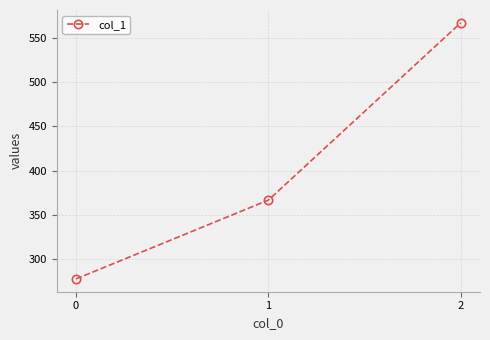

At which category does the chart reach its peak across all series?

2